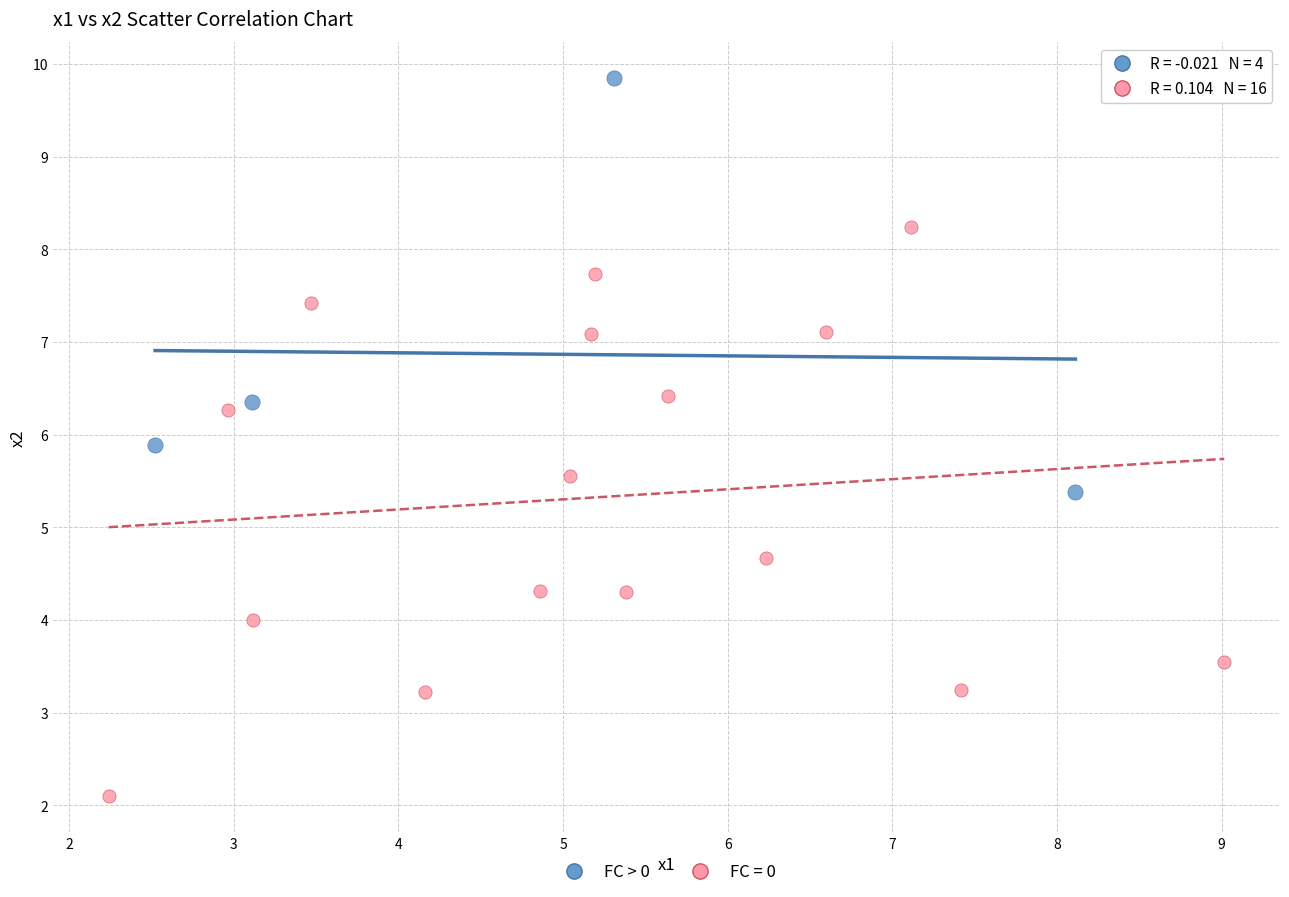

Which series has the widest spread of Y values?

FC = 0